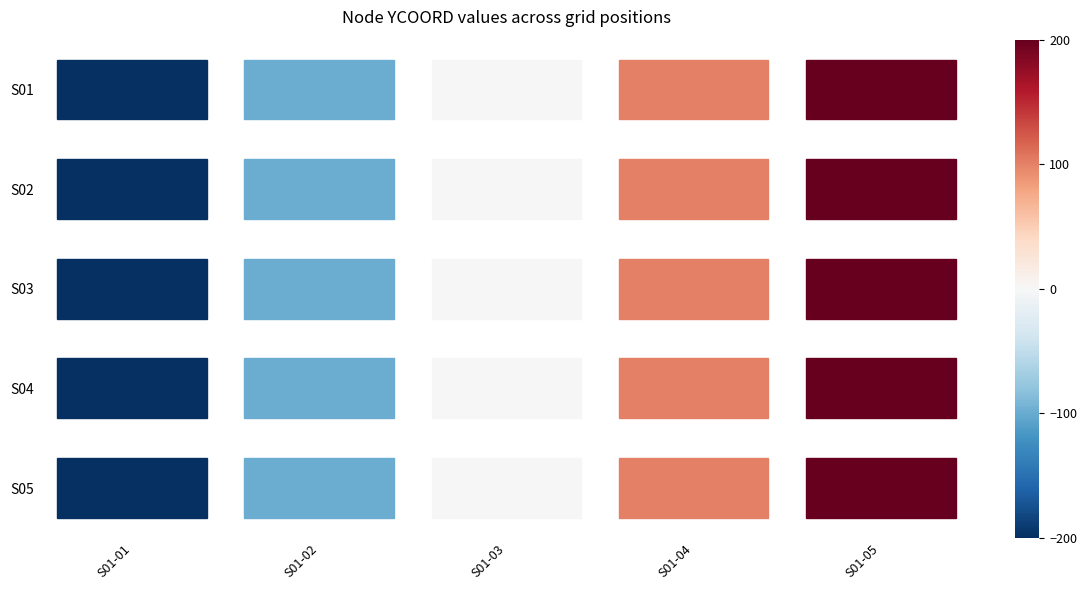

At which label does S04 first exceed 0?

S01-04